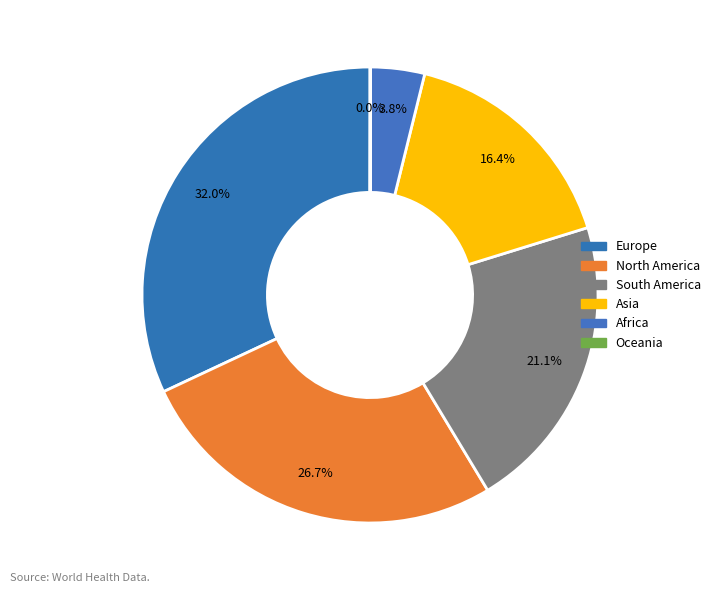

Does Africa represent more than half of the total?

No